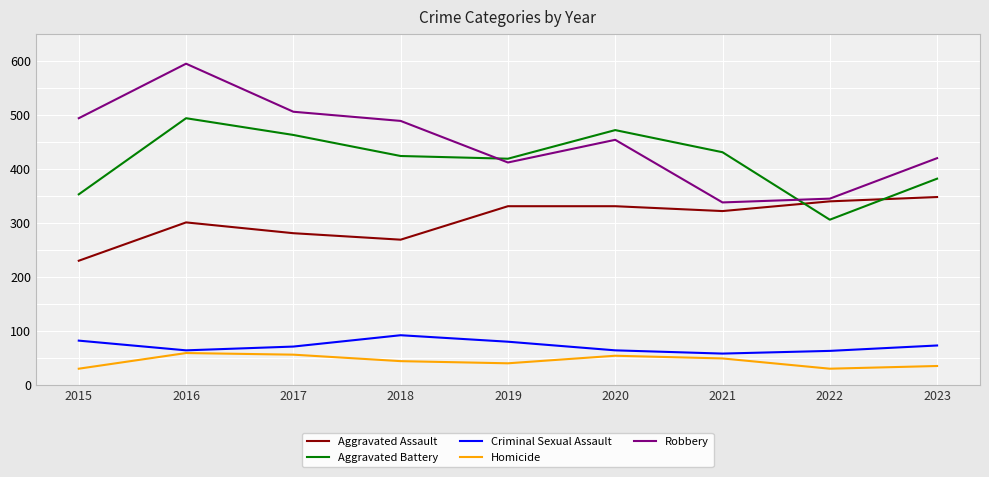

Count the number of data series in this chart.

5